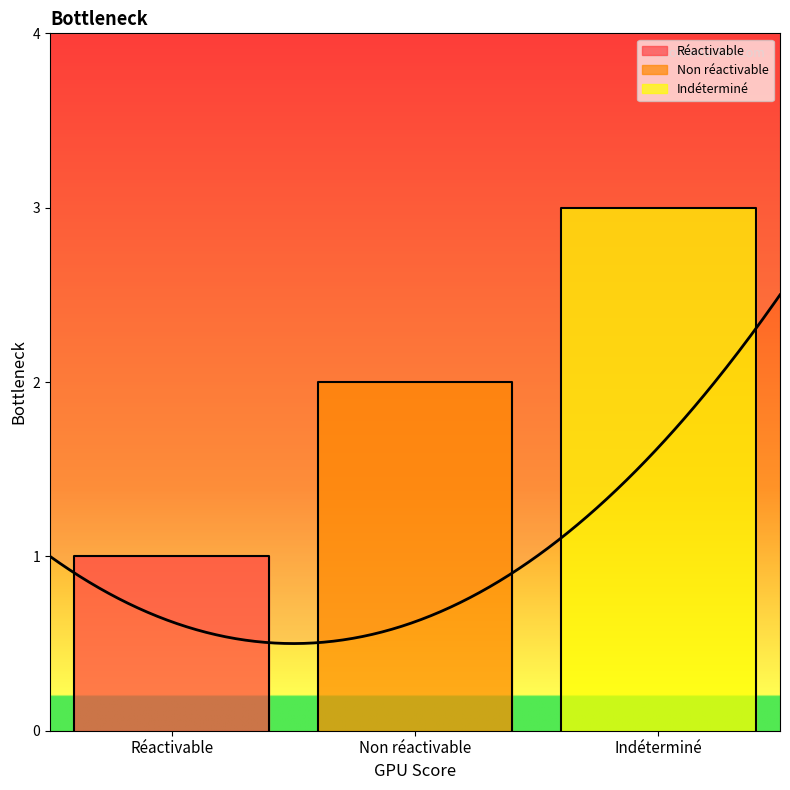

Reading left to right, extract all data points from this chart.

Réactivable=1	Non réactivable=2	Indéterminé=3